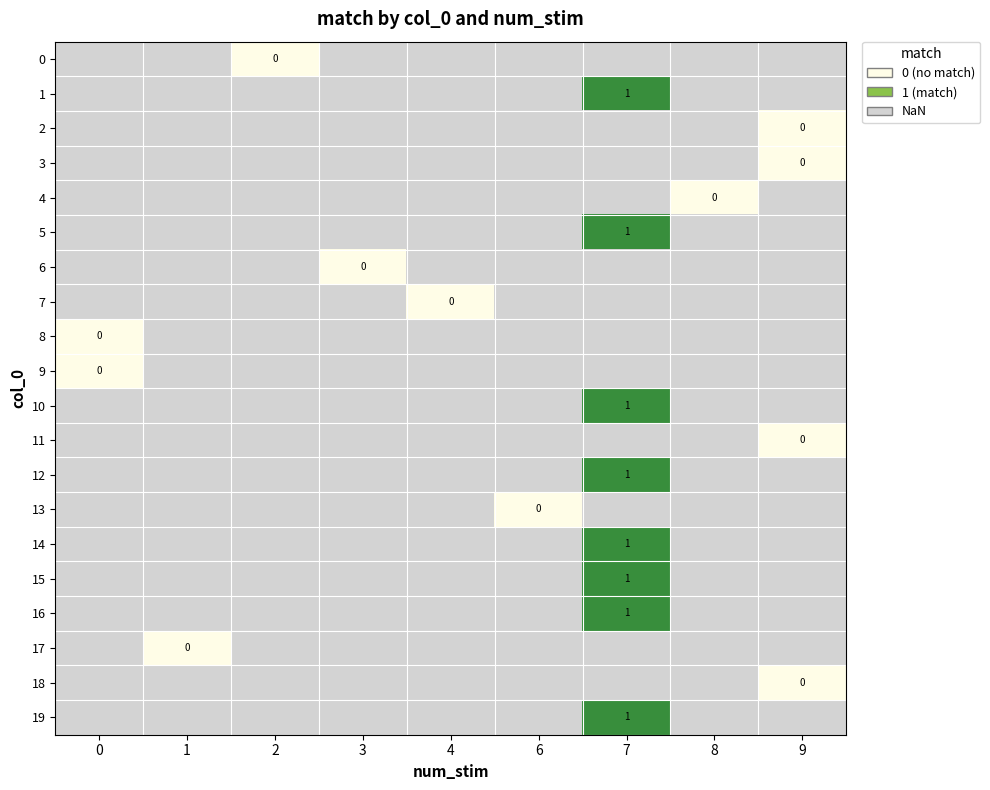

Is the value of 9 at 4 greater than the value of 16 at 7?

No